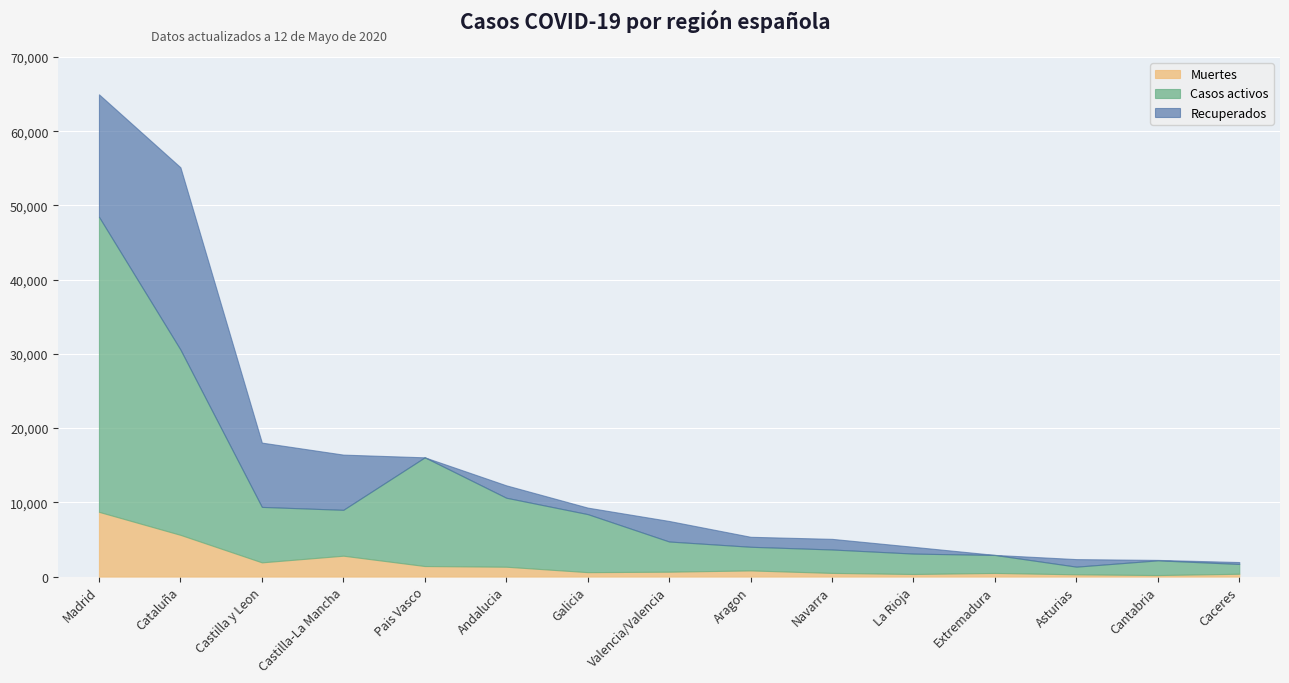

What is the difference between the Casos activos values at Galicia and Valencia/Valencia?

3754